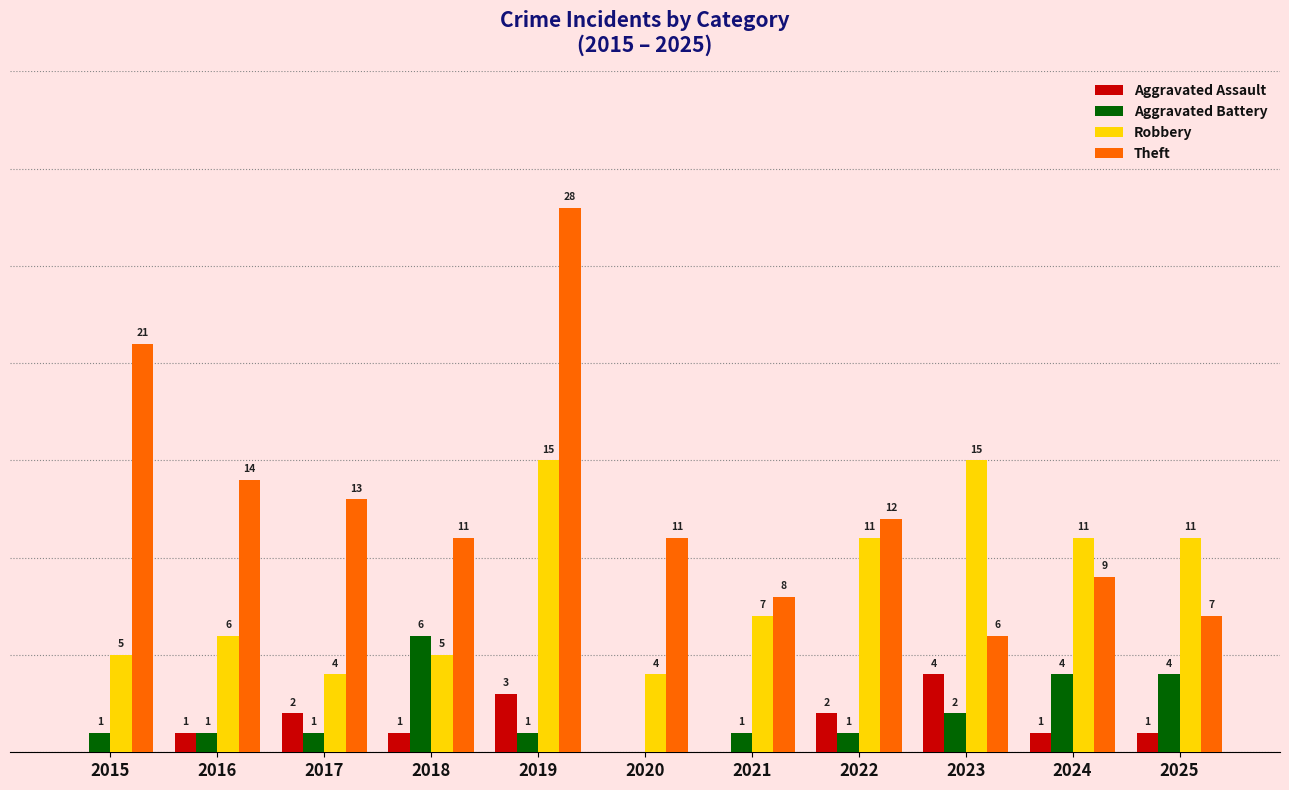

What are all the series names shown in the legend?

Aggravated Assault, Aggravated Battery, Robbery, Theft